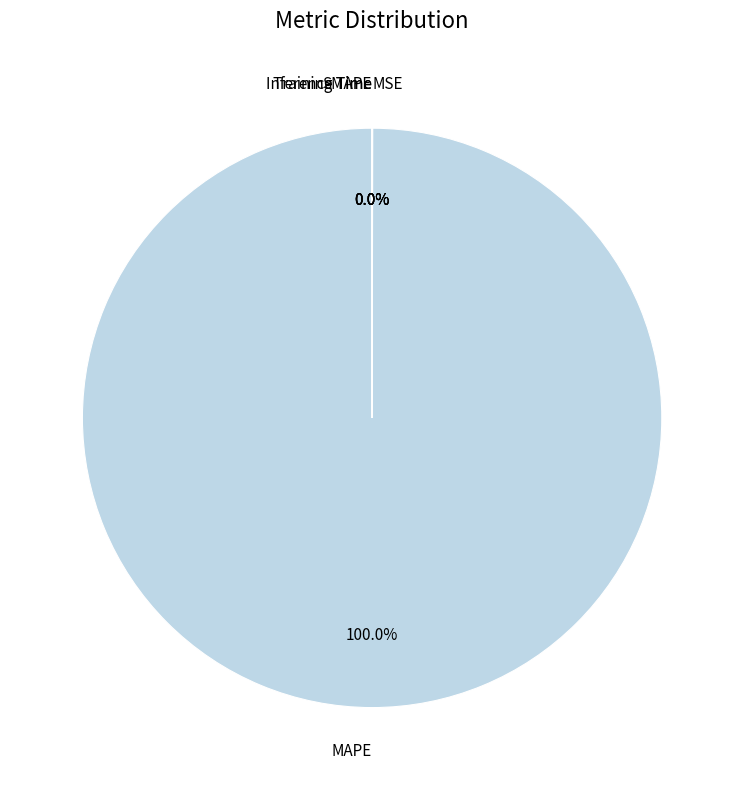

Which slice is the largest?

MAPE